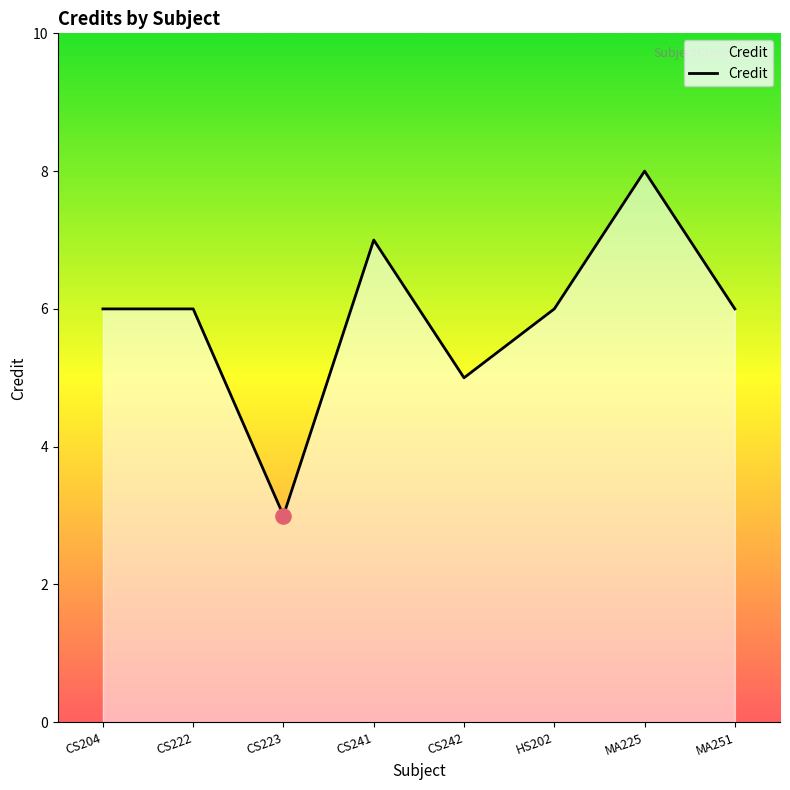

Which has a higher value, CS223 or CS222?

CS222